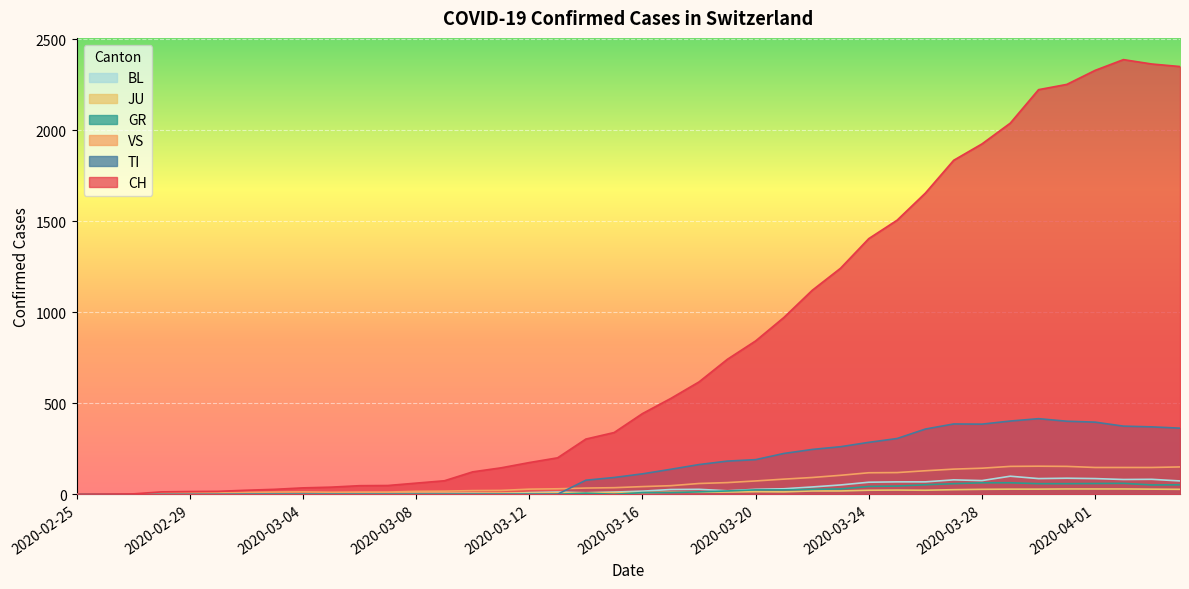

What is the label of the 29th point from the right?

2020-03-07